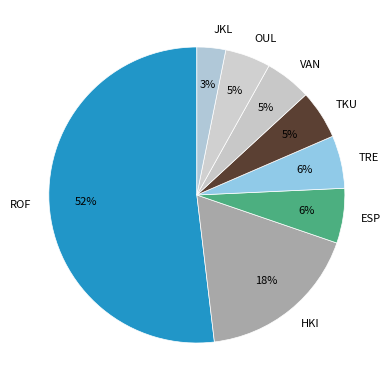

How many slices are in this pie chart?

8